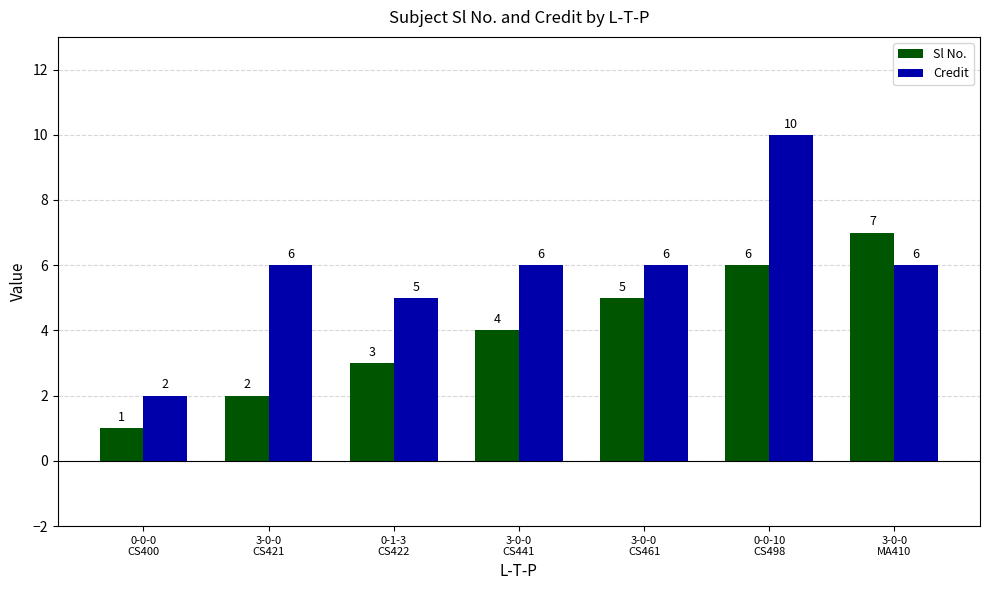

Between 3-0-0
CS441 and 0-0-10
CS498, which series saw the biggest shift?

Credit